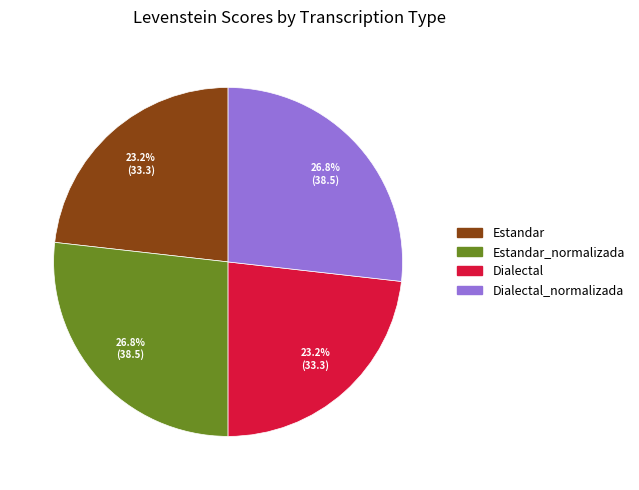

Is there any slice that represents more than half of the pie?

No